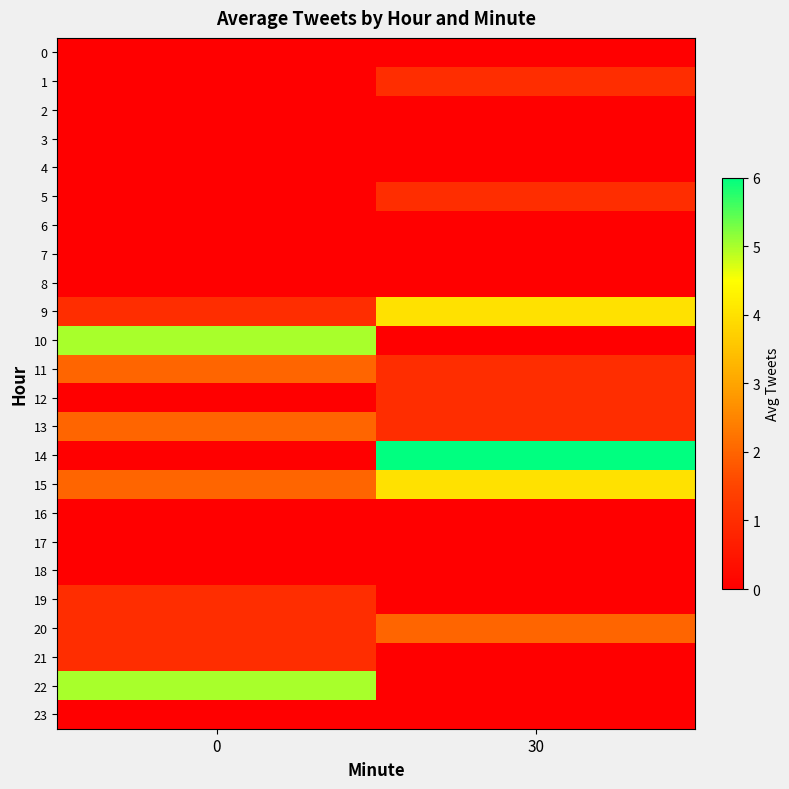

Reading right to left, list all the values displayed in this chart.

0: 30=0	0=0
1: 30=1	0=0
2: 30=0	0=0
3: 30=0	0=0
4: 30=0	0=0
5: 30=1	0=0
6: 30=0	0=0
7: 30=0	0=0
8: 30=0	0=0
9: 30=4	0=1
10: 30=0	0=5
11: 30=1	0=2
12: 30=1	0=0
13: 30=1	0=2
14: 30=6	0=0
15: 30=4	0=2
16: 30=0	0=0
17: 30=0	0=0
18: 30=0	0=0
19: 30=0	0=1
20: 30=2	0=1
21: 30=0	0=1
22: 30=0	0=5
23: 30=0	0=0